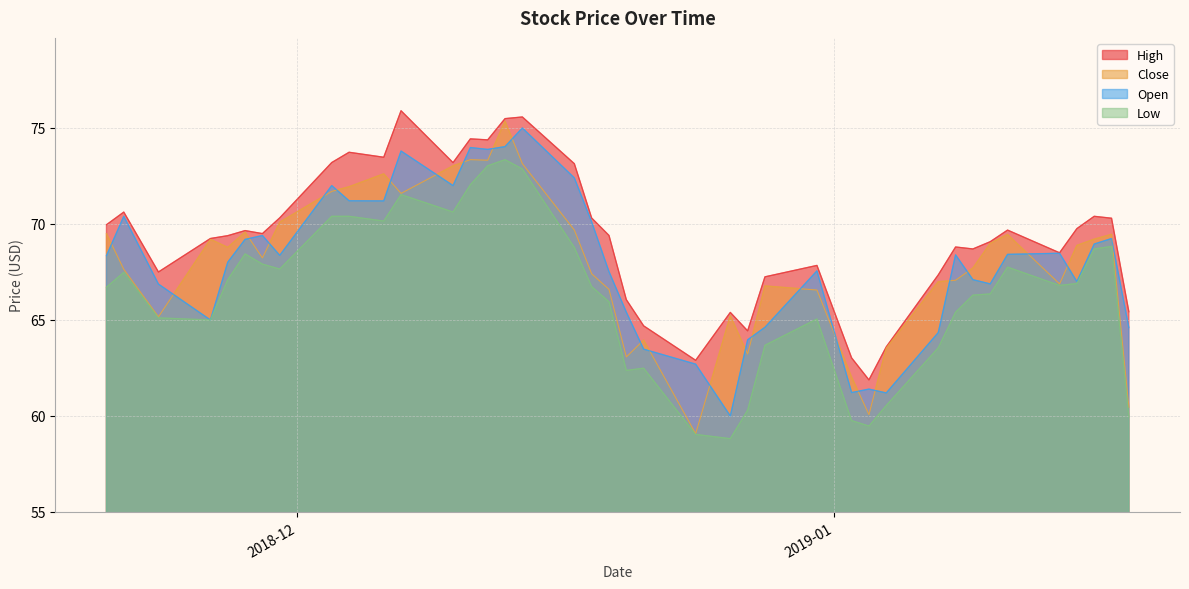

At which label does Open reach its peak?

2018-12-14